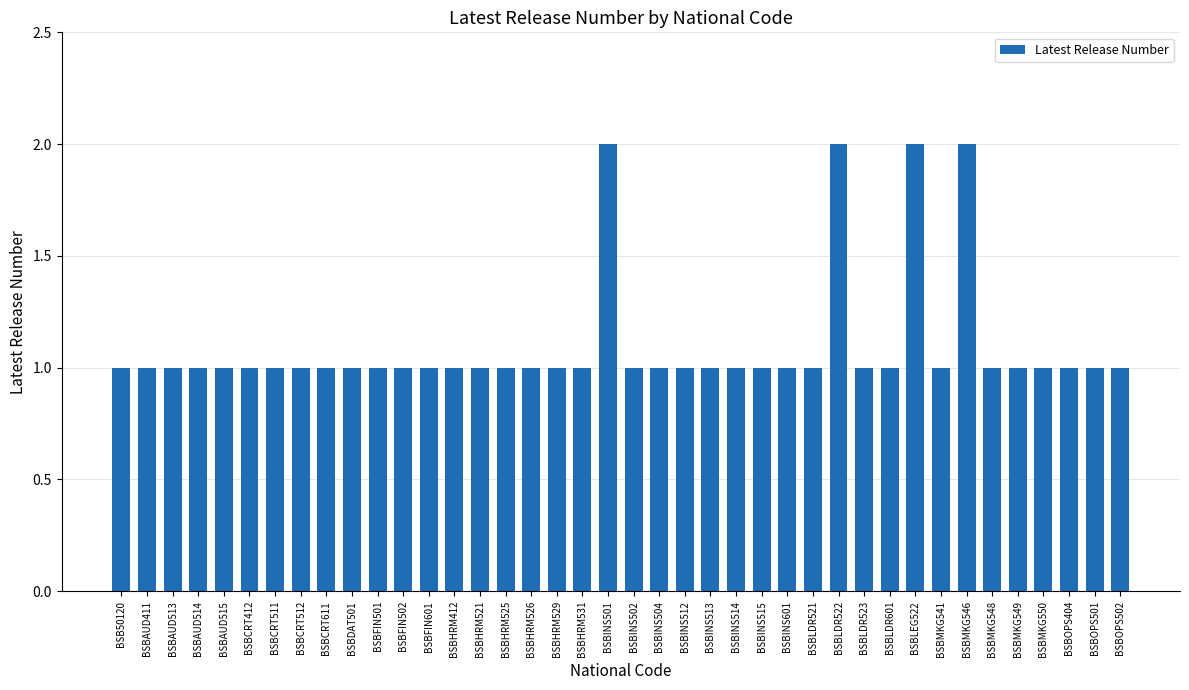

Approximately how many times larger is the value at BSBHRM529 compared to BSBHRM531?

1.0